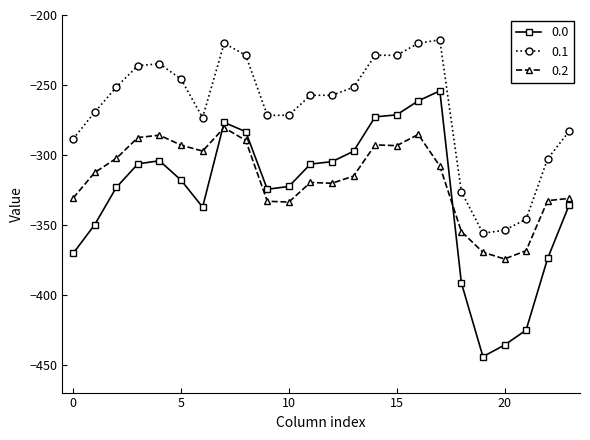

In 0.2, how many points are lower than both neighbors (excluding endpoints)?

5